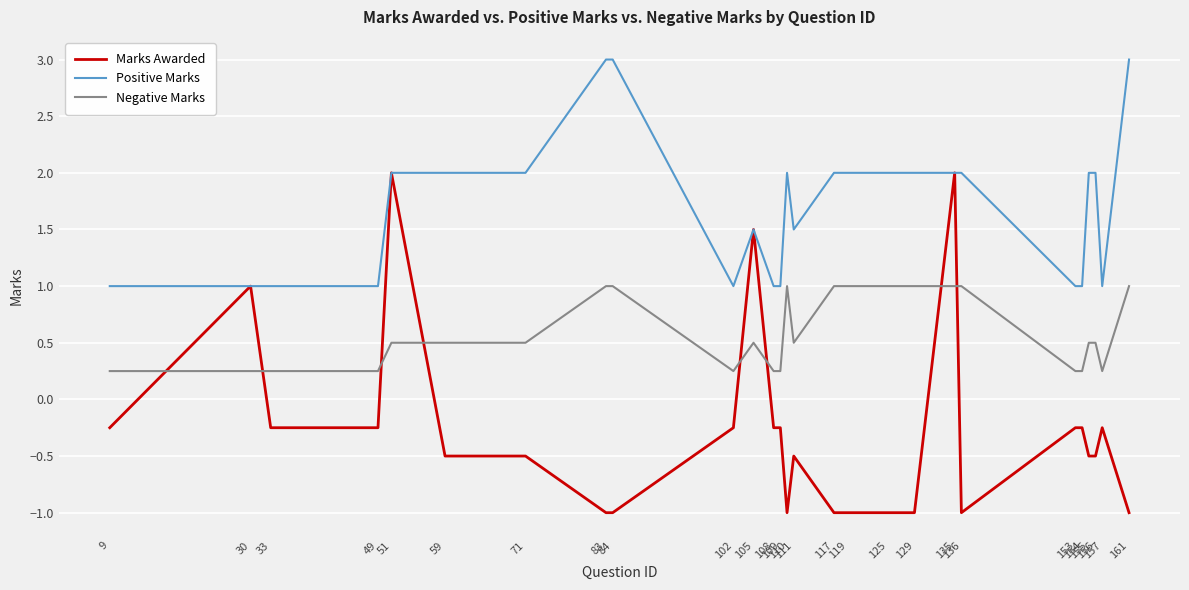

What is the maximum value shown in the chart?

3.0